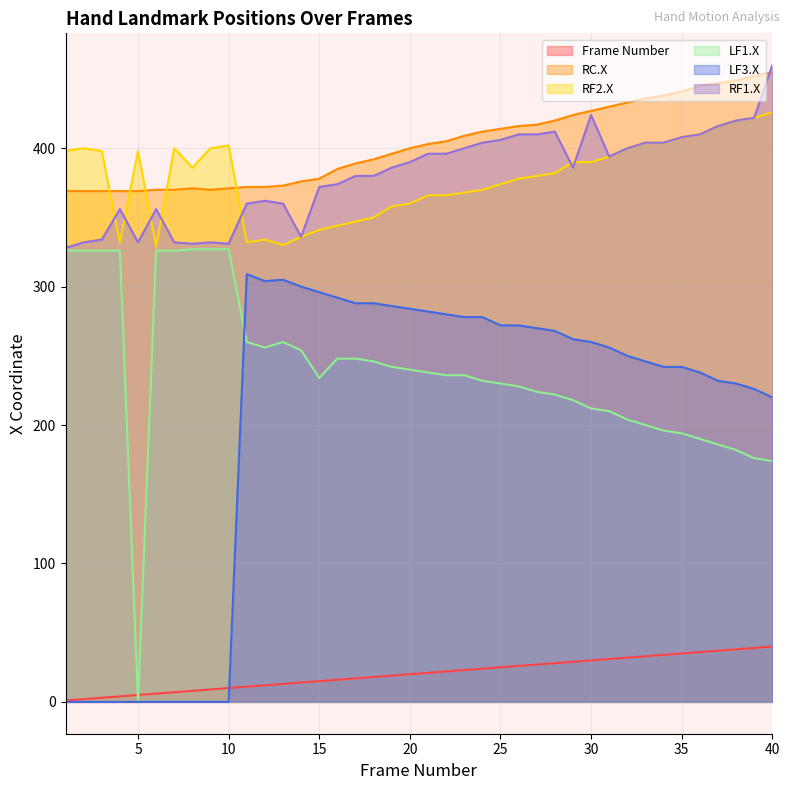

Which series has the widest spread of values?

LF1.X